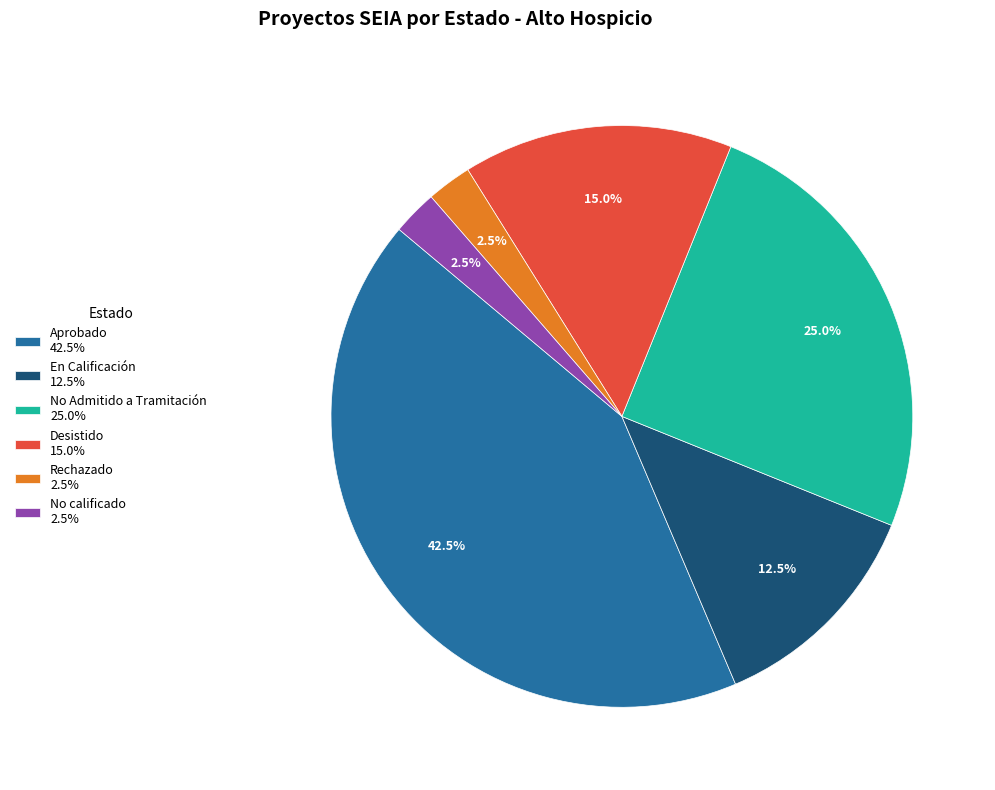

Which has a higher value, Rechazado 2.5% or Desistido 15.0%?

Desistido 15.0%